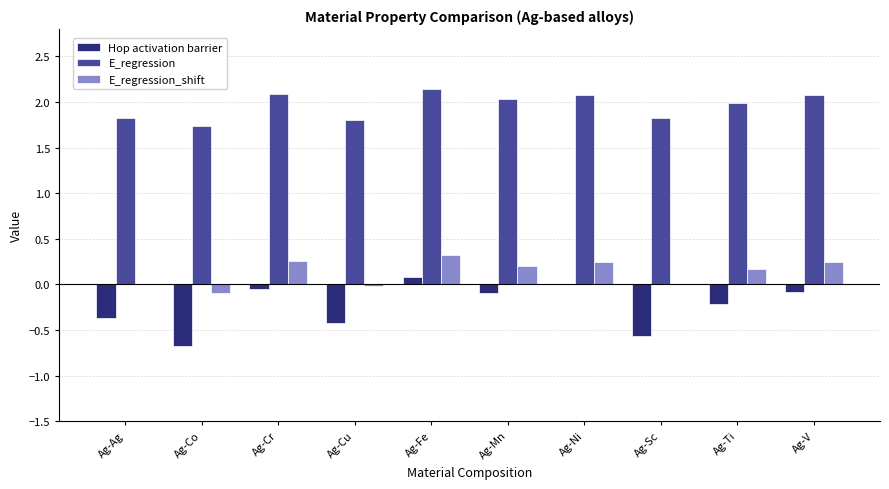

Is the value of Hop activation barrier at Ag-Cr greater than the value of E_regression at Ag-Cu?

No